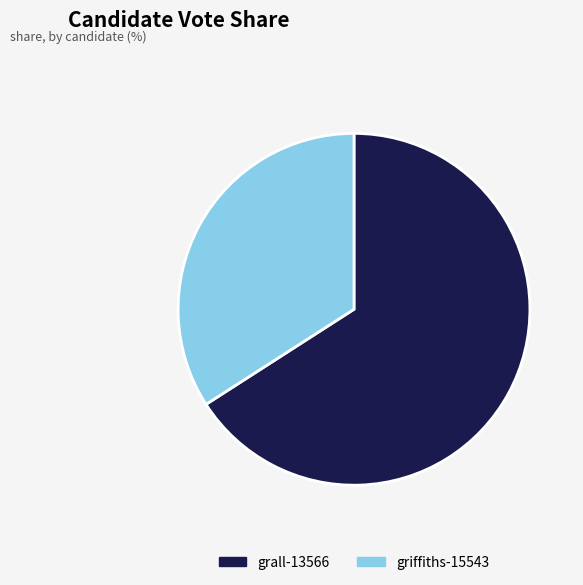

True or false: grall-13566 accounts for 58% of the total.

False